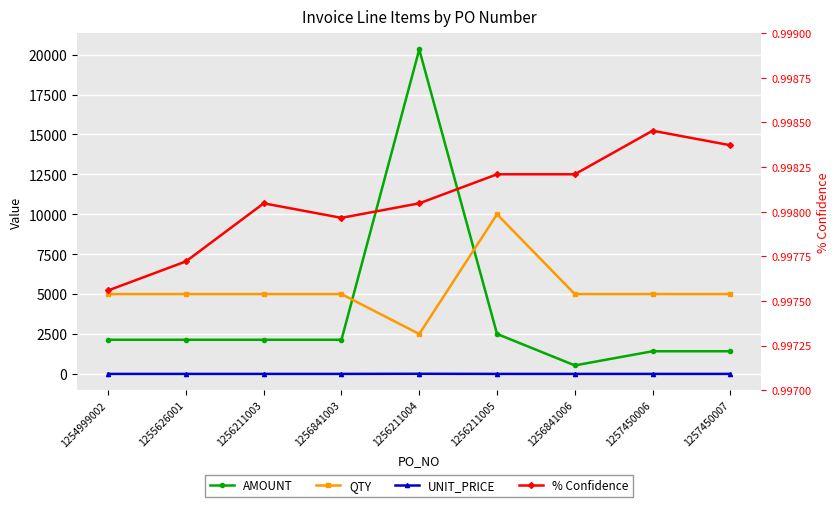

Reading left to right, transcribe all the data shown in this chart.

AMOUNT: 1254999002=2138.8	1255626001=2138.8	1256211003=2138.8	1256841003=2138.8	1256211004=20320.5	1256211005=2504.2	1256841006=533.3	1257450006=1419.0	1257450007=1419.0
QTY: 1254999002=5000.0	1255626001=5000.0	1256211003=5000.0	1256841003=5000.0	1256211004=2500.0	1256211005=10000.0	1256841006=5000.0	1257450006=5000.0	1257450007=5000.0
UNIT_PRICE: 1254999002=0.4	1255626001=0.4	1256211003=0.4	1256841003=0.4	1256211004=8.1	1256211005=0.3	1256841006=0.1	1257450006=0.3	1257450007=0.3
% Confidence: 1254999002=1.0	1255626001=1.0	1256211003=1.0	1256841003=1.0	1256211004=1.0	1256211005=1.0	1256841006=1.0	1257450006=1.0	1257450007=1.0